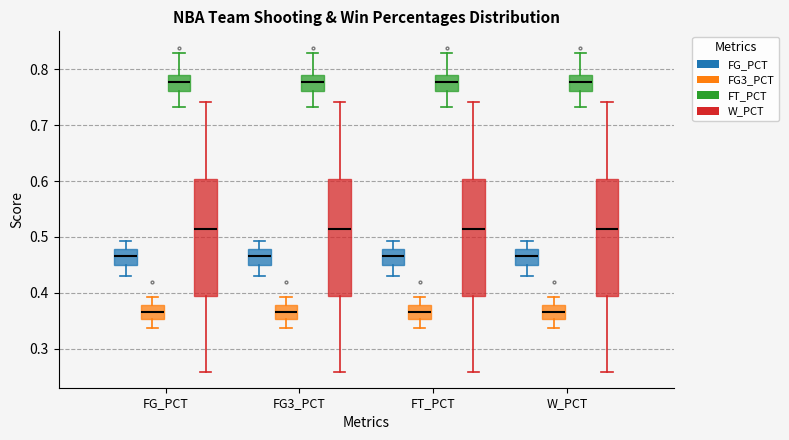

Reading left to right, transcribe this box plot: for each box, give where its median line is, the range the box spans, and where its two whiskers end, as read against the y-axis. The values are not printed on the chart, so give them approximately, as read against the axis.

FG_PCT (FG_PCT): median 0.47, box 0.45 to 0.48, whiskers 0.43 to 0.49
FG_PCT (FG3_PCT): median 0.37, box 0.35 to 0.38, whiskers 0.34 to 0.39
FG_PCT (FT_PCT): median 0.78, box 0.76 to 0.79, whiskers 0.73 to 0.83
FG_PCT (W_PCT): median 0.51, box 0.39 to 0.60, whiskers 0.26 to 0.74
FG3_PCT (FG_PCT): median 0.47, box 0.45 to 0.48, whiskers 0.43 to 0.49
FG3_PCT (FG3_PCT): median 0.37, box 0.35 to 0.38, whiskers 0.34 to 0.39
FG3_PCT (FT_PCT): median 0.78, box 0.76 to 0.79, whiskers 0.73 to 0.83
FG3_PCT (W_PCT): median 0.51, box 0.39 to 0.60, whiskers 0.26 to 0.74
FT_PCT (FG_PCT): median 0.47, box 0.45 to 0.48, whiskers 0.43 to 0.49
FT_PCT (FG3_PCT): median 0.37, box 0.35 to 0.38, whiskers 0.34 to 0.39
FT_PCT (FT_PCT): median 0.78, box 0.76 to 0.79, whiskers 0.73 to 0.83
FT_PCT (W_PCT): median 0.51, box 0.39 to 0.60, whiskers 0.26 to 0.74
W_PCT (FG_PCT): median 0.47, box 0.45 to 0.48, whiskers 0.43 to 0.49
W_PCT (FG3_PCT): median 0.37, box 0.35 to 0.38, whiskers 0.34 to 0.39
W_PCT (FT_PCT): median 0.78, box 0.76 to 0.79, whiskers 0.73 to 0.83
W_PCT (W_PCT): median 0.51, box 0.39 to 0.60, whiskers 0.26 to 0.74